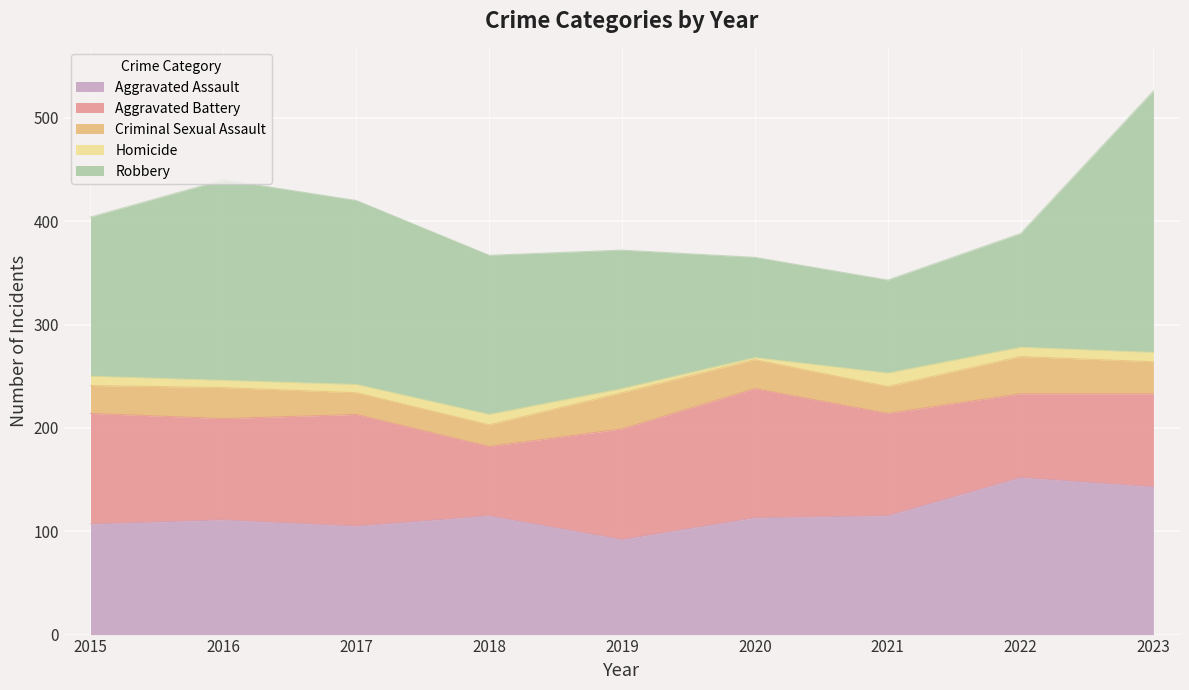

Is the value of Homicide at 2018 greater than the value of Criminal Sexual Assault at 2018?

No